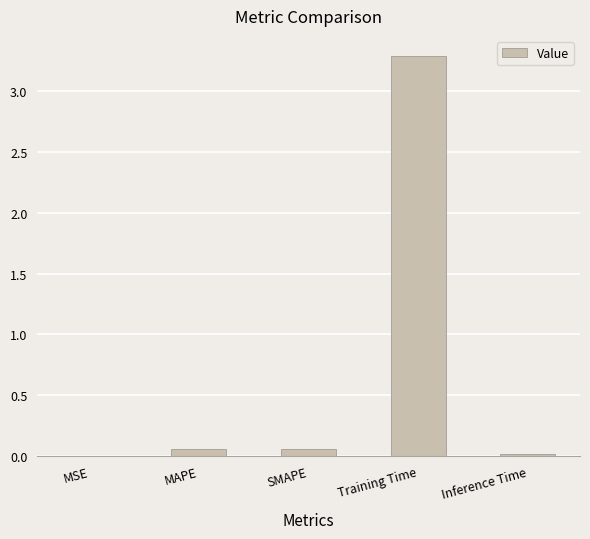

What is the maximum value shown in the chart?

3.3